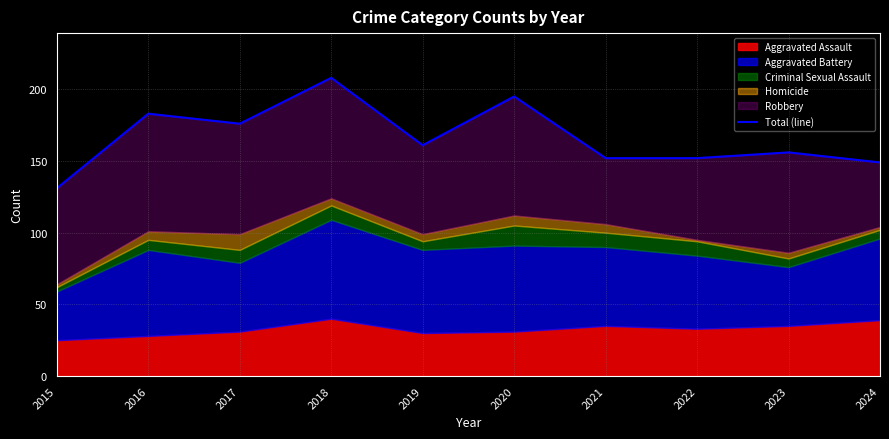

True or false: the data shows 340 at 2020.

False